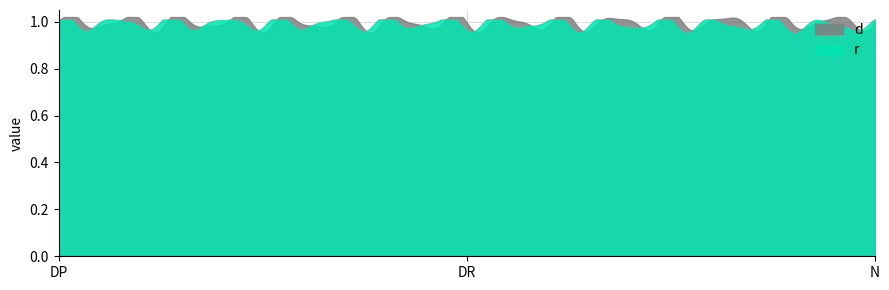

At which label does d reach its minimum?

DR